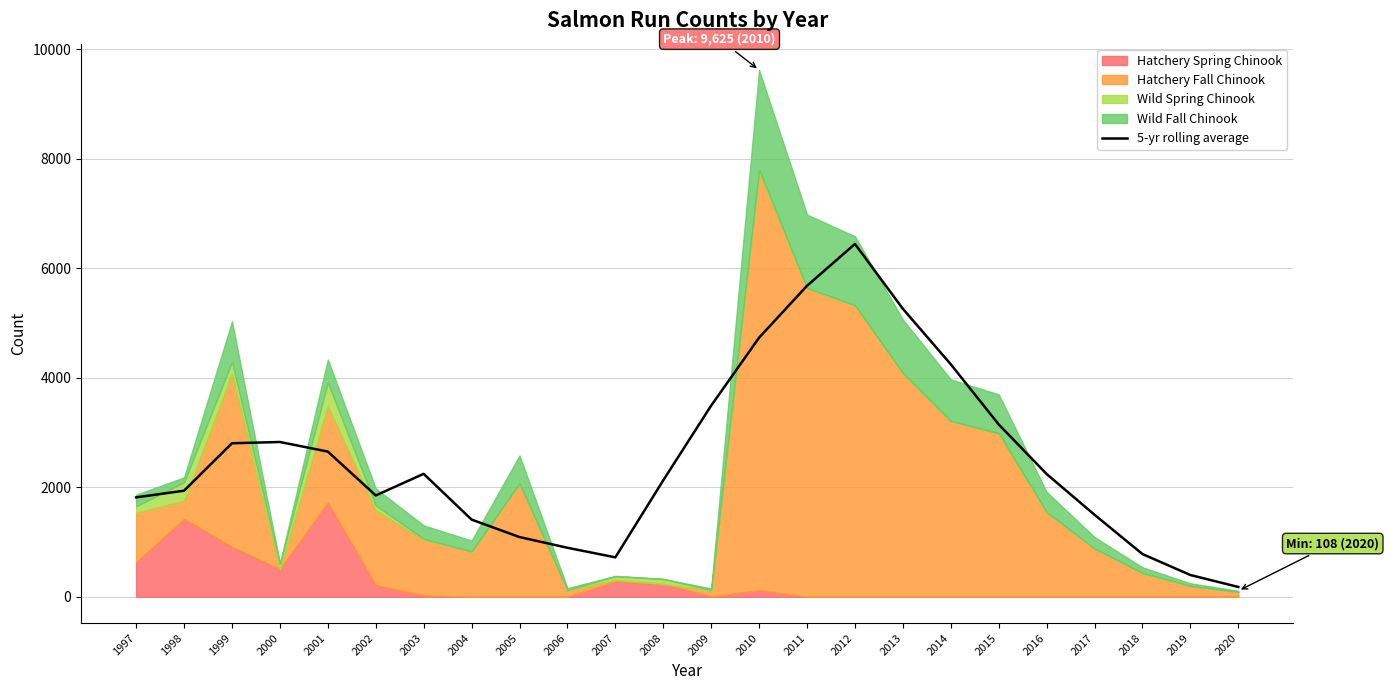

List the labels in order of value, largest first.

2012, 2011, 2013, 2010, 2014, 2009, 2015, 2000, 1999, 2001, 2003, 2016, 2008, 1998, 2002, 1997, 2017, 2004, 2005, 2006, 2018, 2007, 2019, 2020